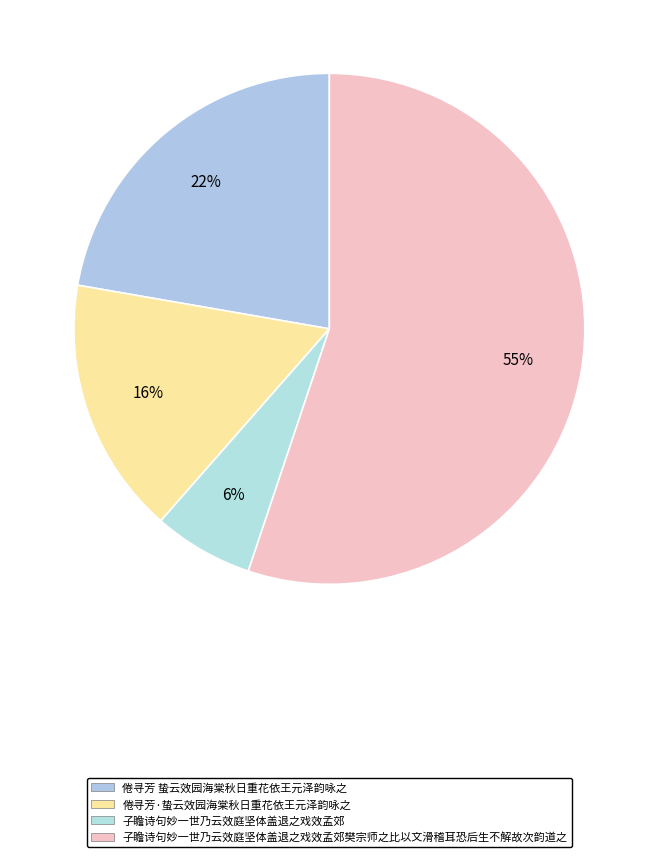

Which slice represents more than half of the pie?

子瞻诗句妙一世乃云效庭坚体盖退之戏效孟郊樊宗师之比以文滑稽耳恐后生不解故次韵道之